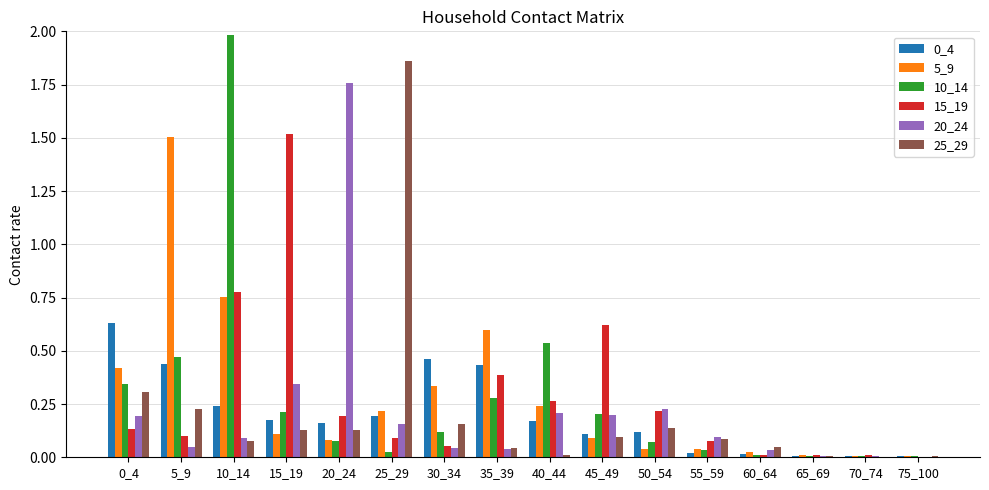

At which category is the sum across all series the highest?

10_14